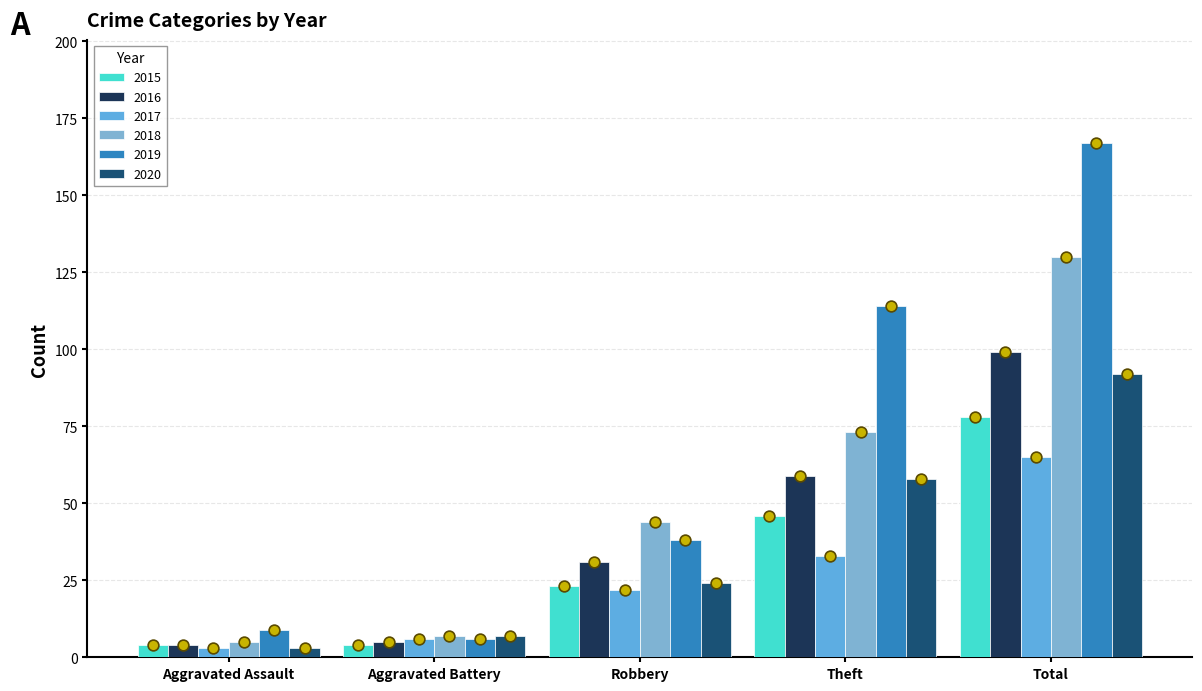

Which series has the largest total across all categories?

2019